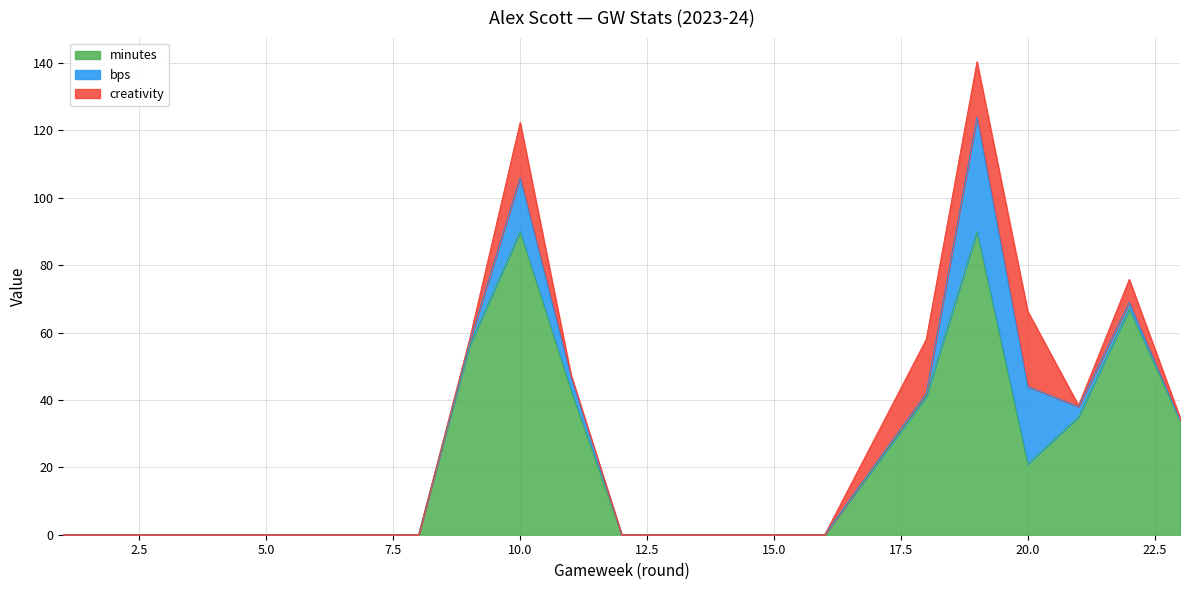

True or false: minutes has a value of 119.8 at 19.

False